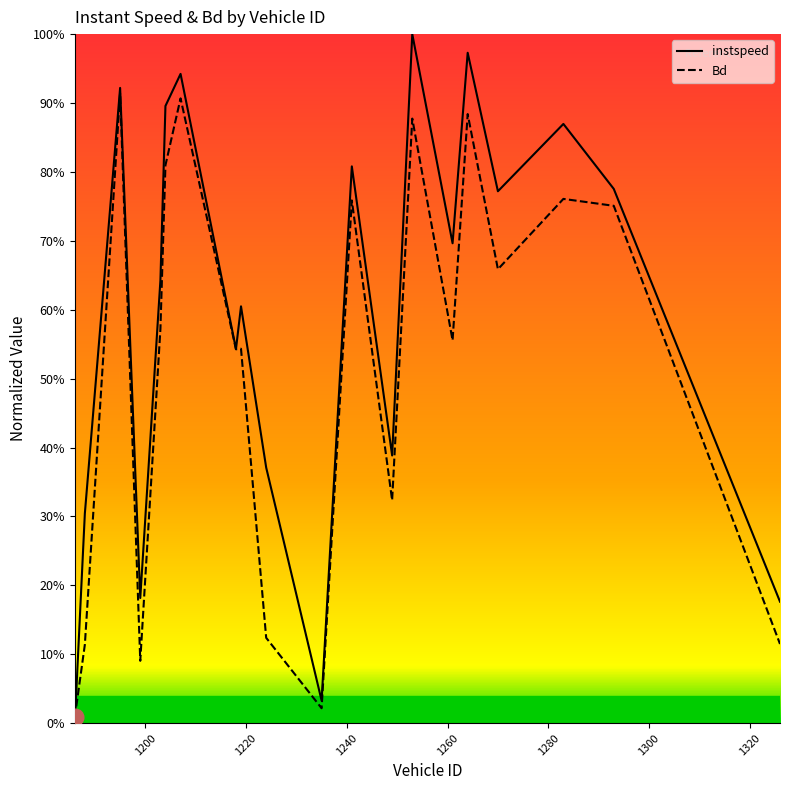

What are all the series names shown in the legend?

instspeed, Bd